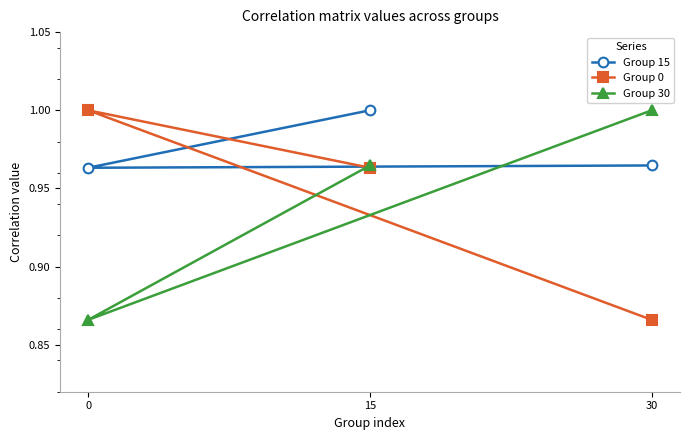

Is the value of Group 0 at 15 greater than the value of Group 30 at 0?

Yes